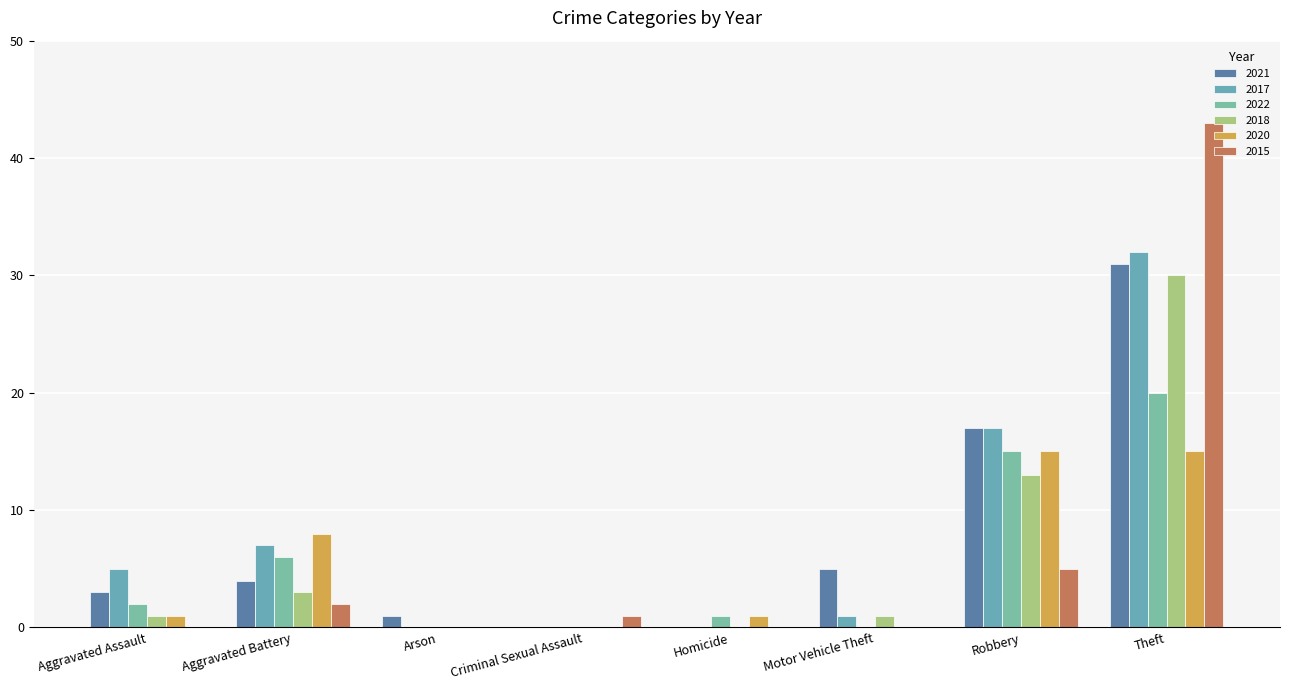

Are the bars grouped side by side (vs. stacked)?

Yes